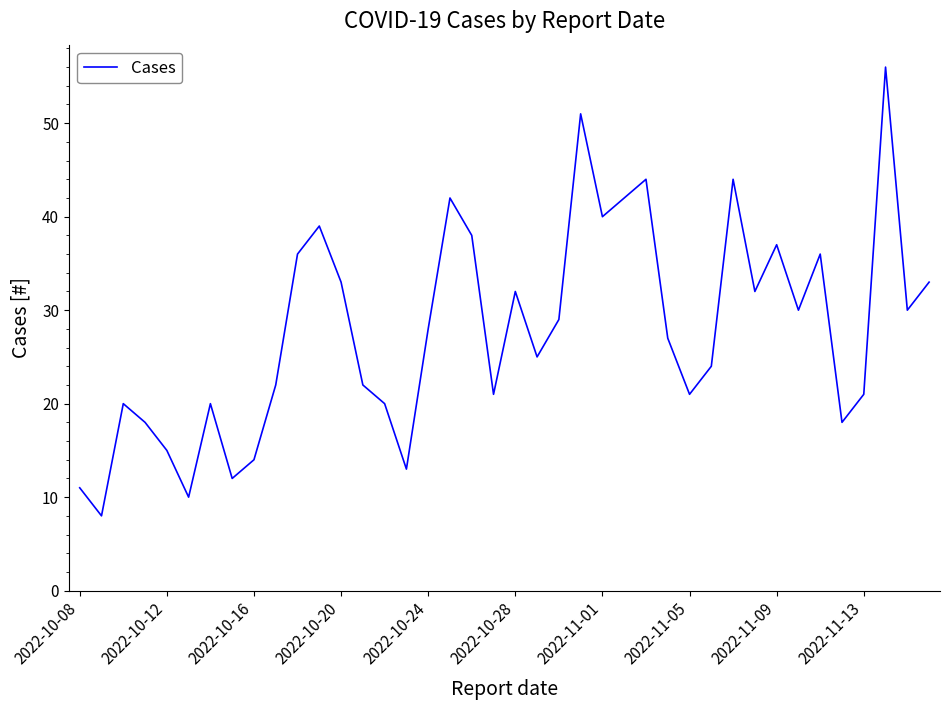

What is the maximum value shown in the chart?

56